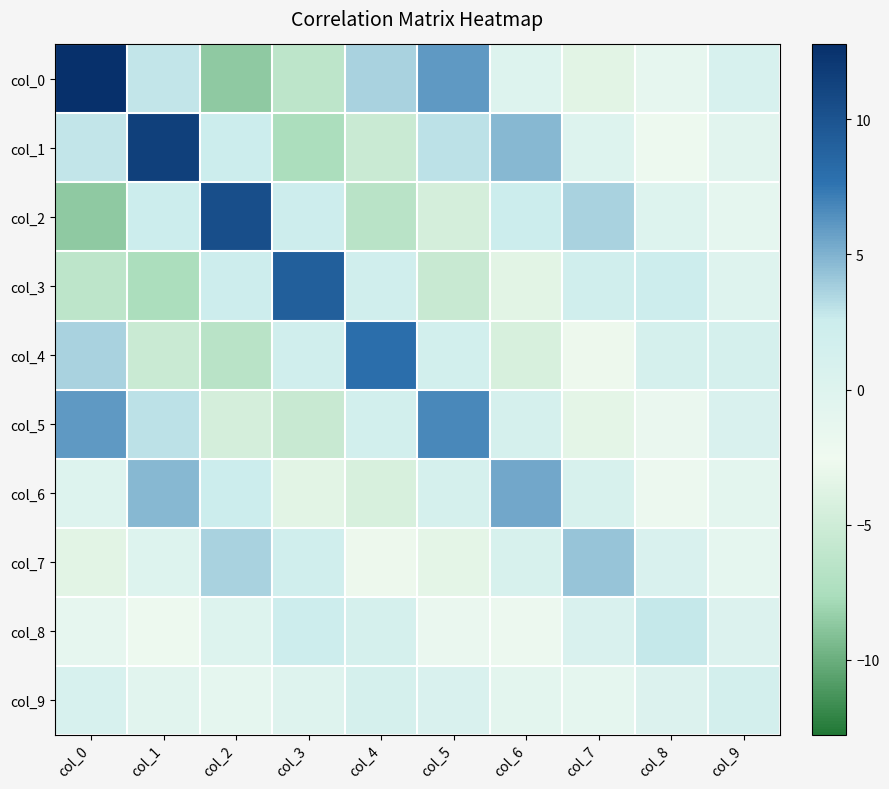

Reading left to right, list all the values displayed in this chart.

col_0: col_0=12.8	col_1=2.9	col_2=-8.6	col_3=-6.2	col_4=3.6	col_5=6.0	col_6=0.1	col_7=-3.5	col_8=-1.2	col_9=0.8
col_1: col_0=2.9	col_1=11.5	col_2=2.6	col_3=-7.5	col_4=-5.3	col_5=3.0	col_6=4.7	col_7=0.1	col_8=-2.2	col_9=-0.5
col_2: col_0=-8.6	col_1=2.6	col_2=10.4	col_3=2.3	col_4=-6.6	col_5=-4.5	col_6=2.4	col_7=3.6	col_8=0.0	col_9=-1.1
col_3: col_0=-6.2	col_1=-7.5	col_2=2.3	col_3=9.2	col_4=1.9	col_5=-5.5	col_6=-3.5	col_7=1.9	col_8=2.3	col_9=-0.1
col_4: col_0=3.6	col_1=-5.3	col_2=-6.6	col_3=1.9	col_4=8.0	col_5=1.7	col_6=-4.4	col_7=-2.7	col_8=1.2	col_9=1.1
col_5: col_0=6.0	col_1=3.0	col_2=-4.5	col_3=-5.5	col_4=1.7	col_5=6.7	col_6=1.2	col_7=-3.4	col_8=-1.7	col_9=0.7
col_6: col_0=0.1	col_1=4.7	col_2=2.4	col_3=-3.5	col_4=-4.4	col_5=1.2	col_6=5.4	col_7=1.0	col_8=-2.1	col_9=-0.8
col_7: col_0=-3.5	col_1=0.1	col_2=3.6	col_3=1.9	col_4=-2.7	col_5=-3.4	col_6=1.0	col_7=4.2	col_8=0.6	col_9=-1.1
col_8: col_0=-1.2	col_1=-2.2	col_2=0.0	col_3=2.3	col_4=1.2	col_5=-1.7	col_6=-2.1	col_7=0.6	col_8=2.8	col_9=0.2
col_9: col_0=0.8	col_1=-0.5	col_2=-1.1	col_3=-0.1	col_4=1.1	col_5=0.7	col_6=-0.8	col_7=-1.1	col_8=0.2	col_9=1.5